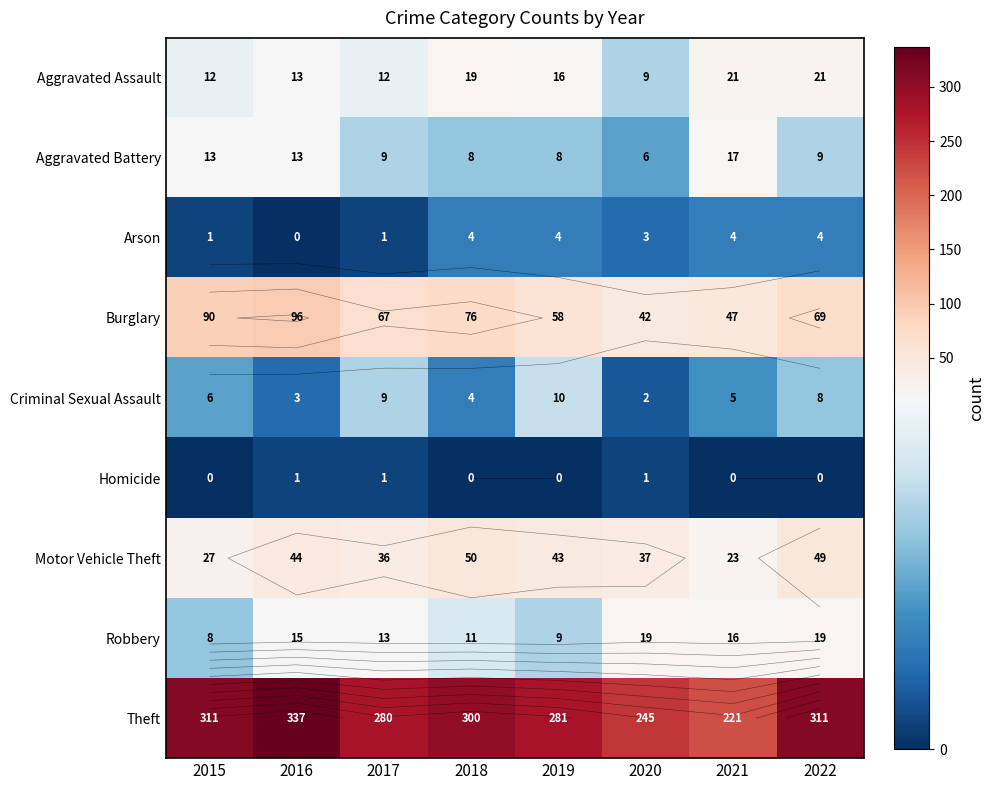

Is the value of Homicide at 2017 greater than the value of Arson at 2019?

No